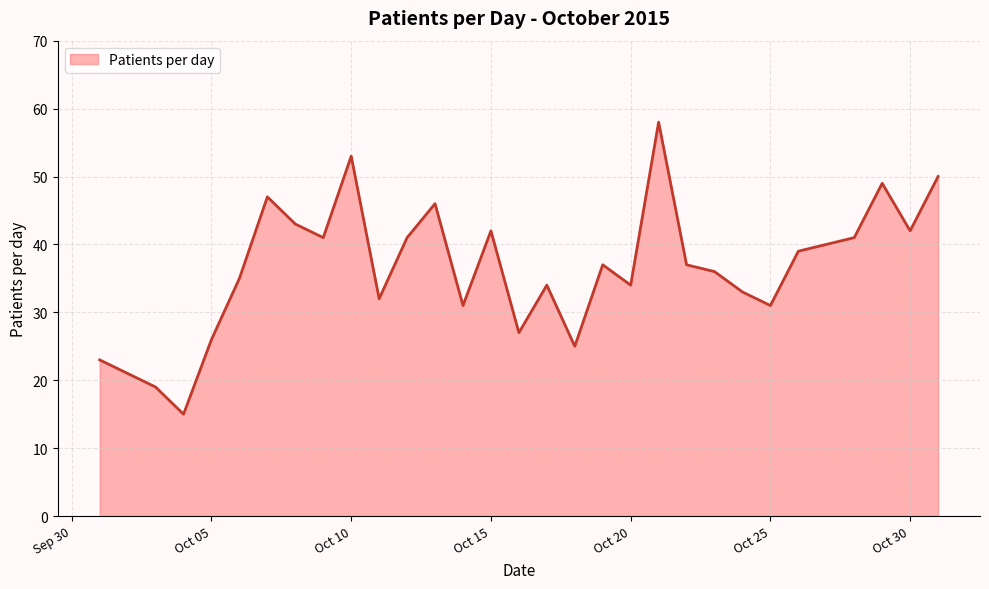

What is the minimum value shown in the chart?

15